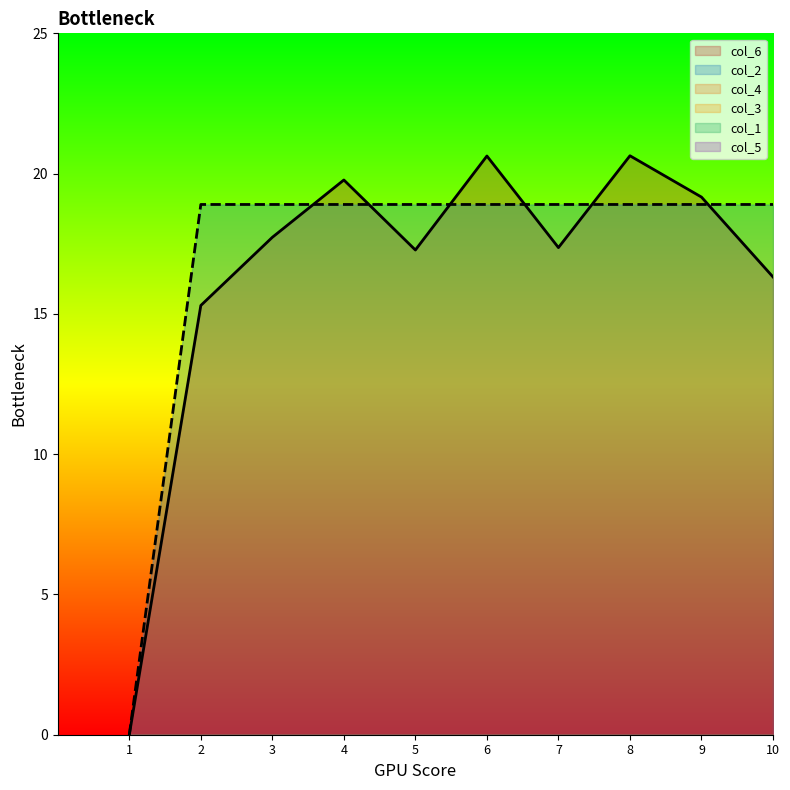

Which category has the lowest value across all series?

1